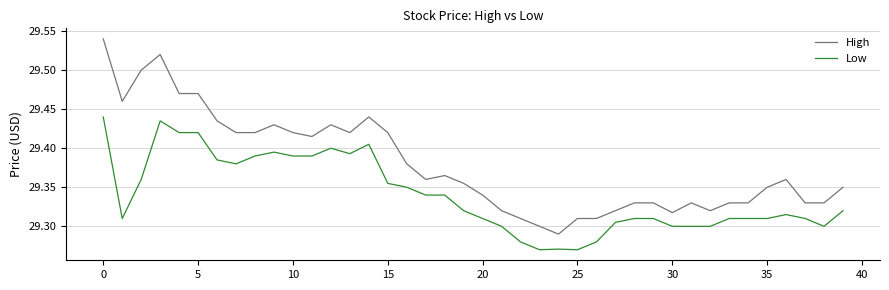

Does the chart display data point markers on the line(s)?

No